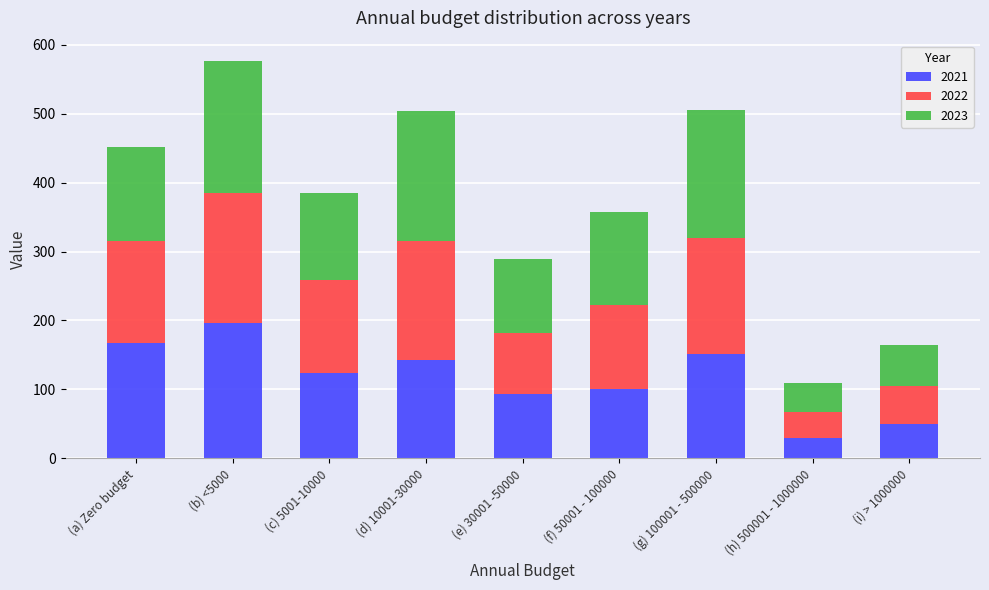

Is it true that 2021 equals 9 at (h) 500001 - 1000000?

False